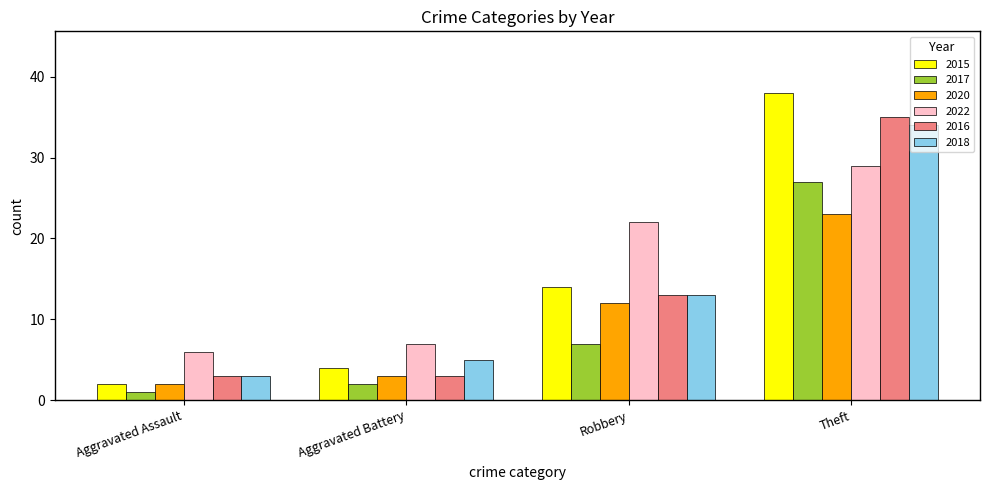

Reading left to right, list all the values displayed in this chart.

2015: Aggravated Assault=2	Aggravated Battery=4	Robbery=14	Theft=38
2017: Aggravated Assault=1	Aggravated Battery=2	Robbery=7	Theft=27
2020: Aggravated Assault=2	Aggravated Battery=3	Robbery=12	Theft=23
2022: Aggravated Assault=6	Aggravated Battery=7	Robbery=22	Theft=29
2016: Aggravated Assault=3	Aggravated Battery=3	Robbery=13	Theft=35
2018: Aggravated Assault=3	Aggravated Battery=5	Robbery=13	Theft=34